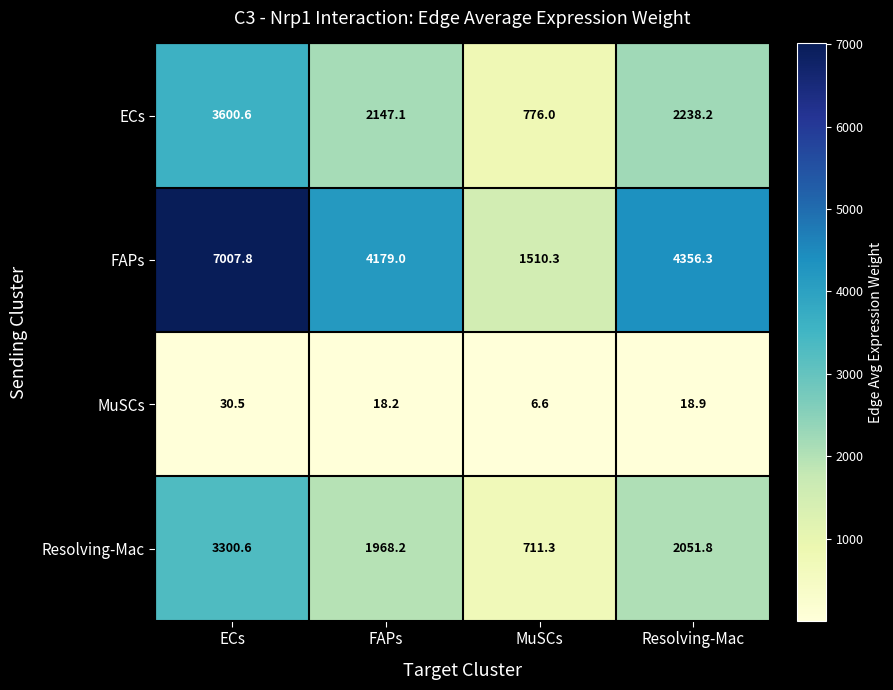

What is the sum of all FAPs values?

17053.4